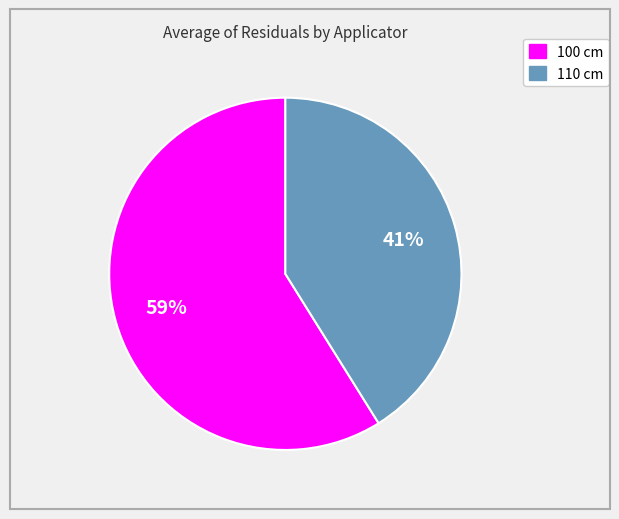

To the nearest percent, what is the average slice percentage?

50%